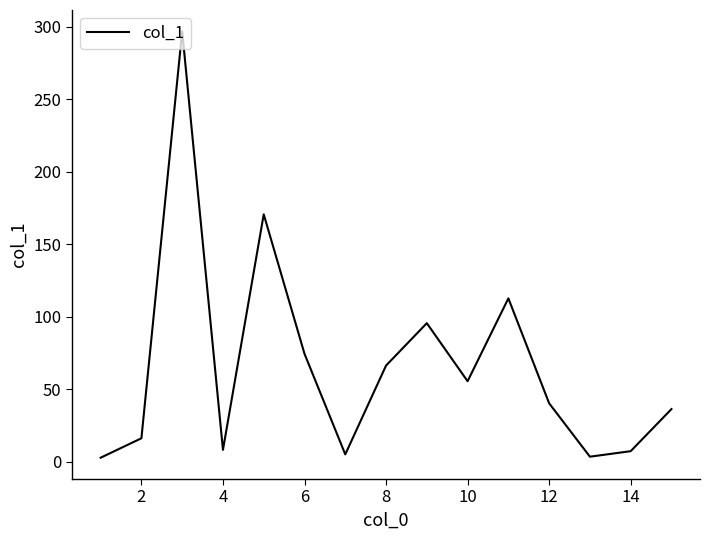

What is the difference between the maximum and minimum values?

293.8